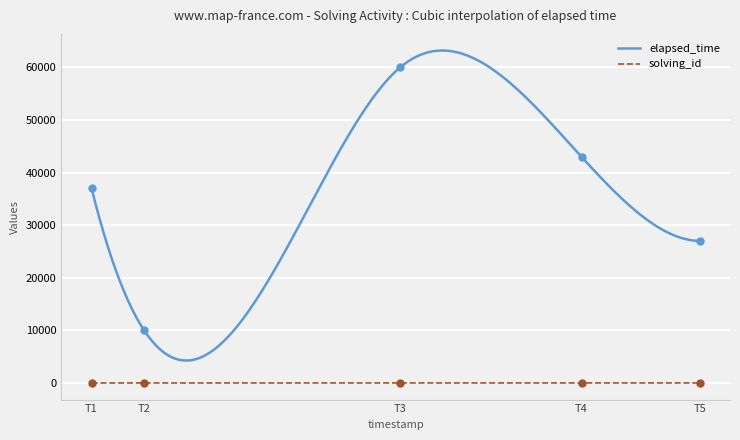

Which series has the largest Y range (max minus min)?

elapsed_time